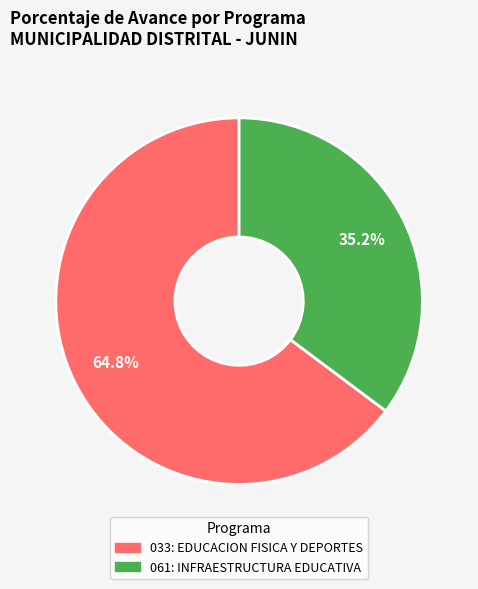

How much of the chart is everything except 061: INFRAESTRUCTURA EDUCATIVA?

64.8%